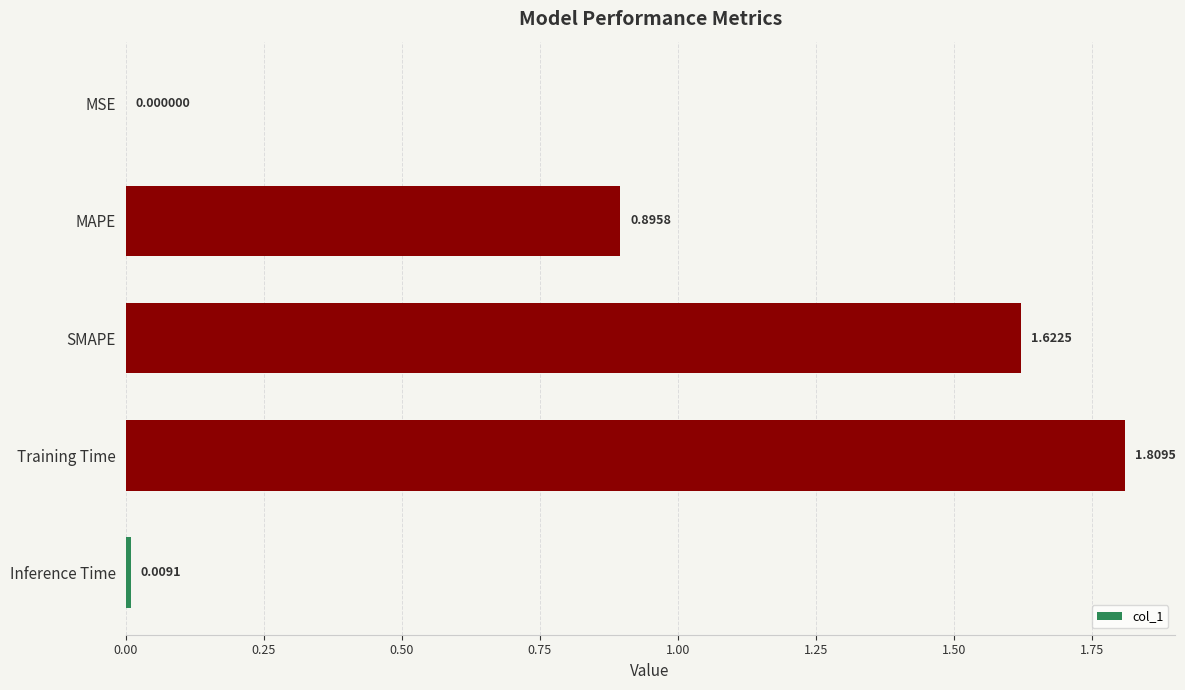

At which label is the value closest to 0?

MSE